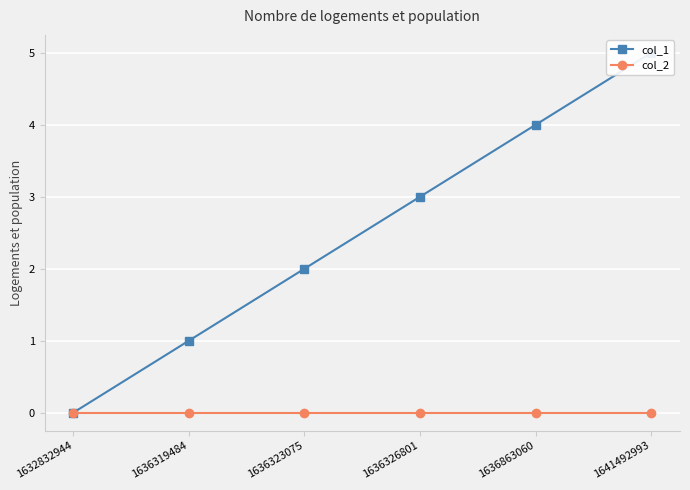

The col_1 series shows 4 at 1636326801. True or false?

False